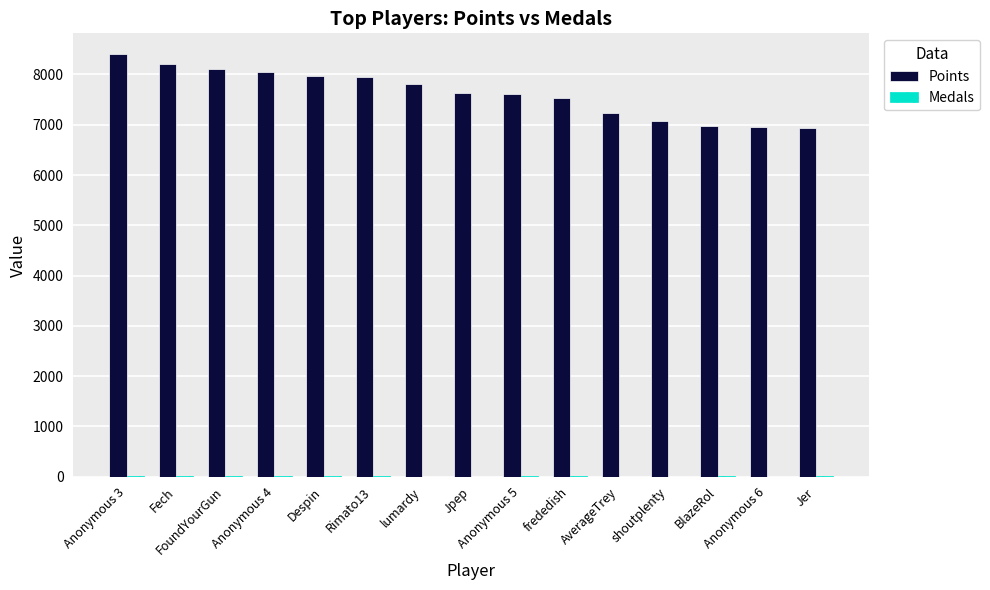

What is the sum of all Points values?

114470